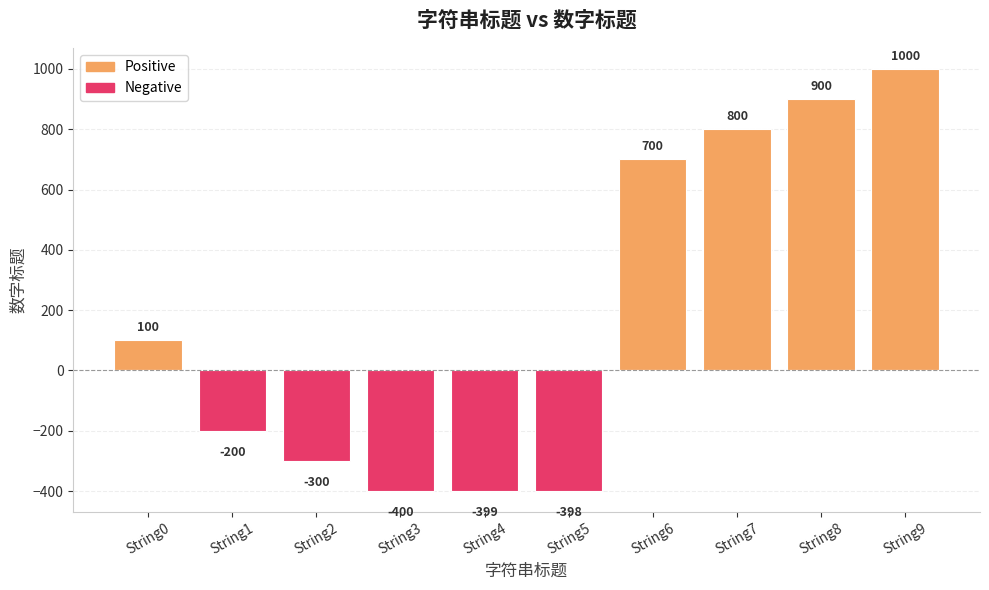

What is the difference between the maximum and minimum values in the Negative series?

400